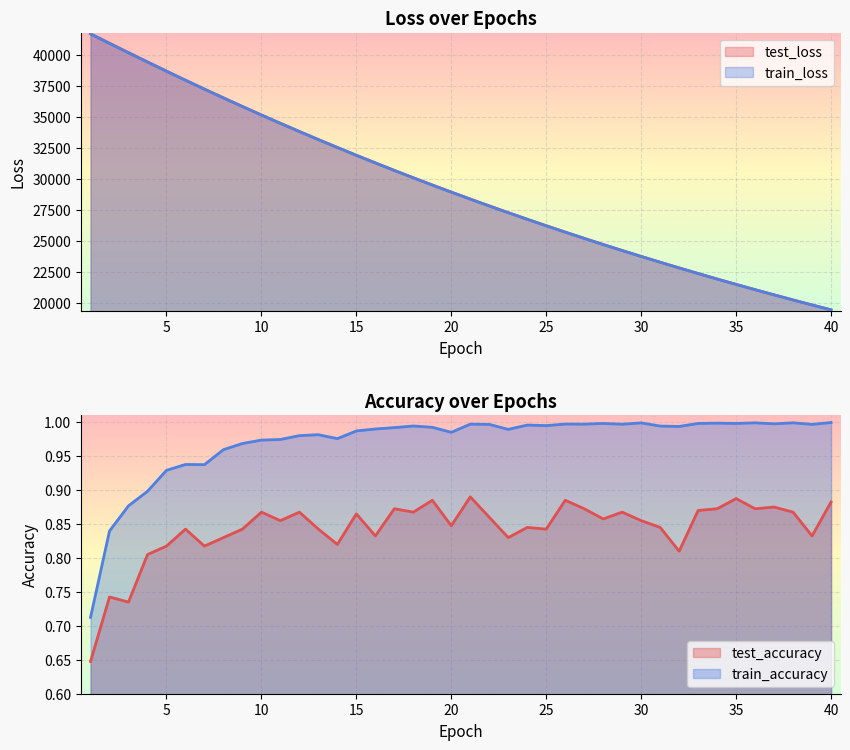

Where is train_loss nearest to the value 30592?

17